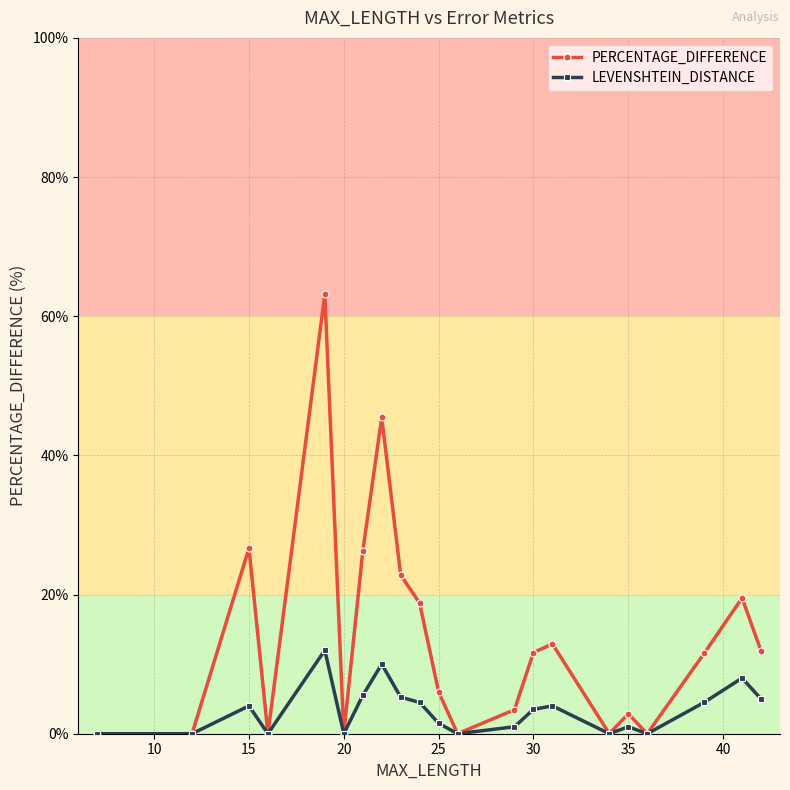

In PERCENTAGE_DIFFERENCE, how many points are higher than both neighbors (excluding endpoints)?

6